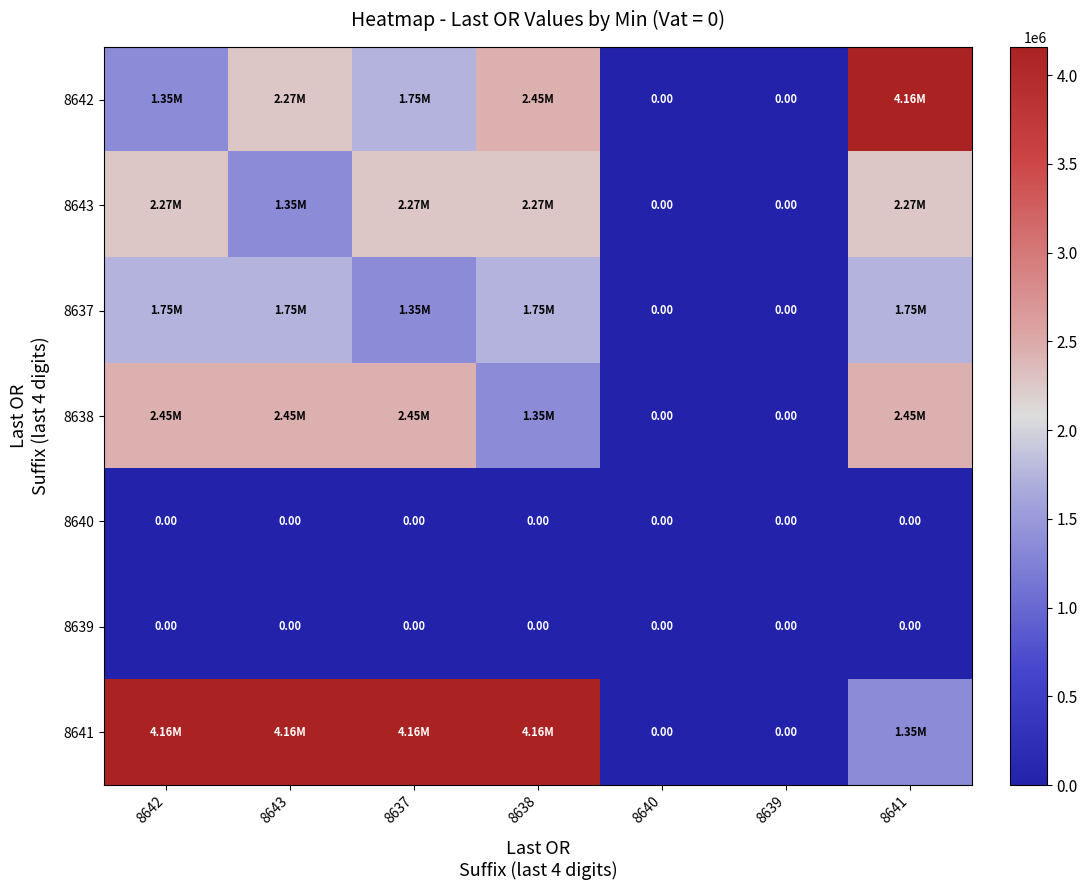

What is the maximum value shown in the chart?

4158027.9